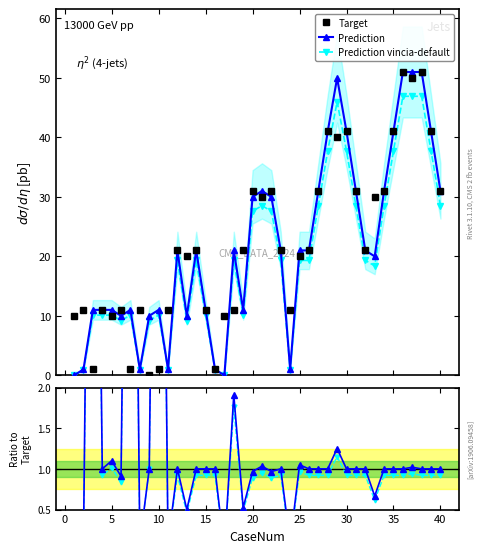

Rank the series by their maximum value, from highest to lowest.

Target, Prediction, Prediction vincia-default